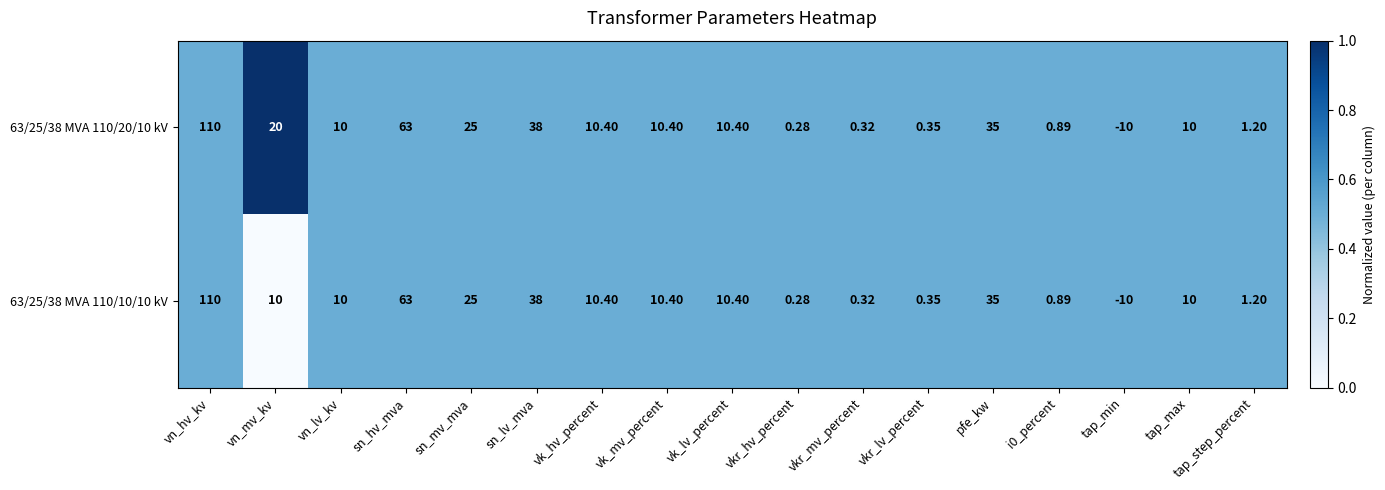

Where does the 63/25/38 MVA 110/20/10 kV series first go above 10?

vn_hv_kv